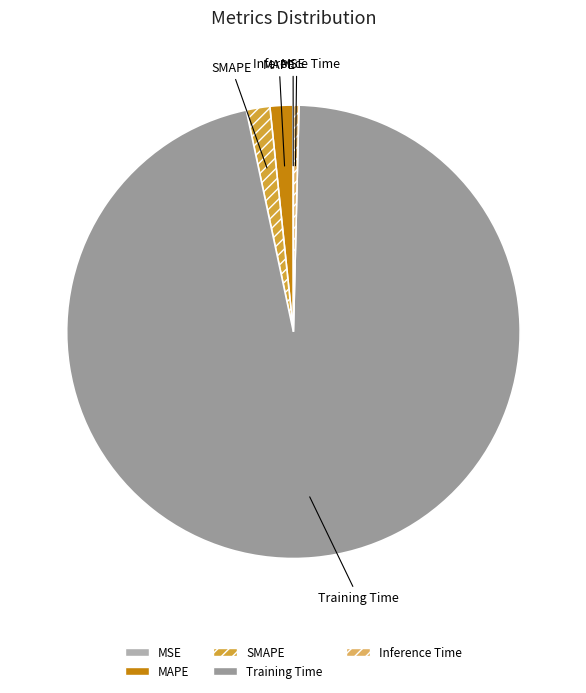

Is there a majority slice in this chart?

Yes